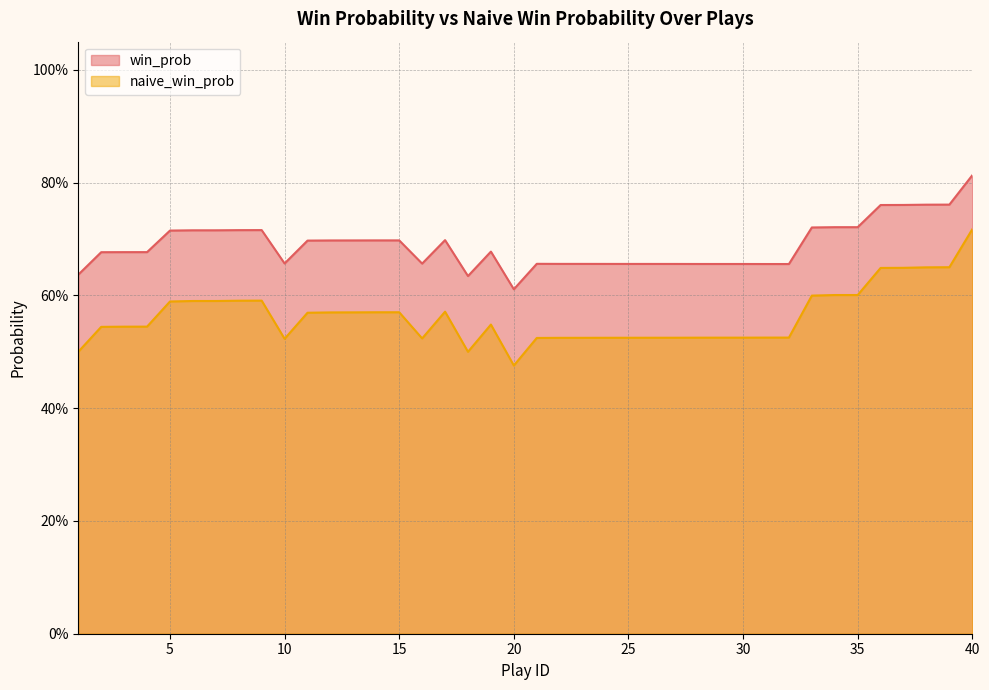

True or false: naive_win_prob and win_prob cross at least once.

False